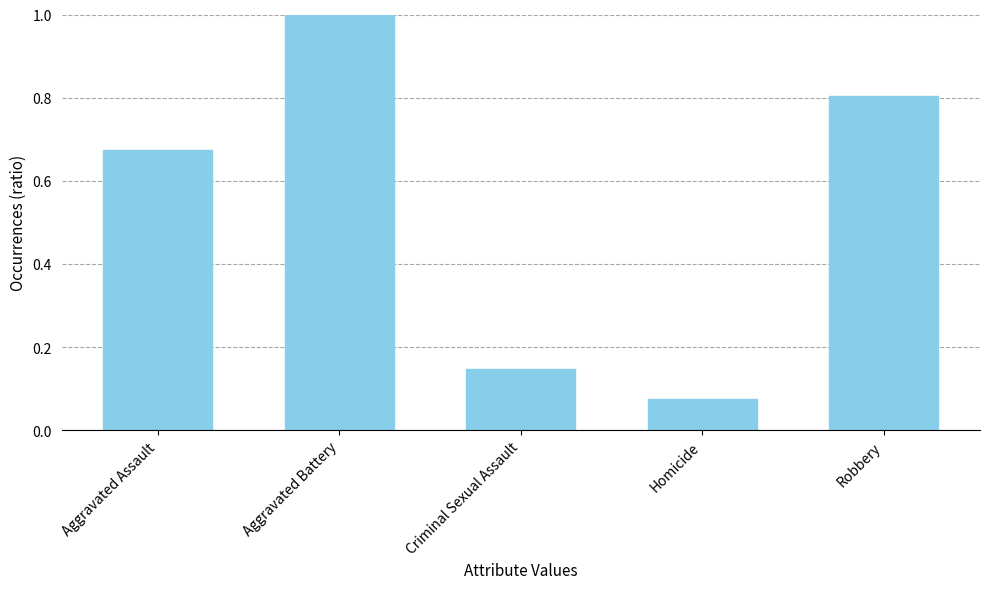

Between Criminal Sexual Assault and Aggravated Battery, which is larger?

Aggravated Battery